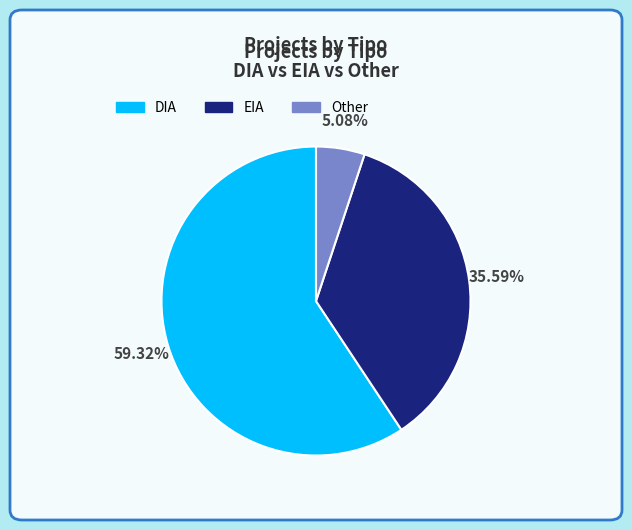

Which slice represents more than half of the pie?

DIA